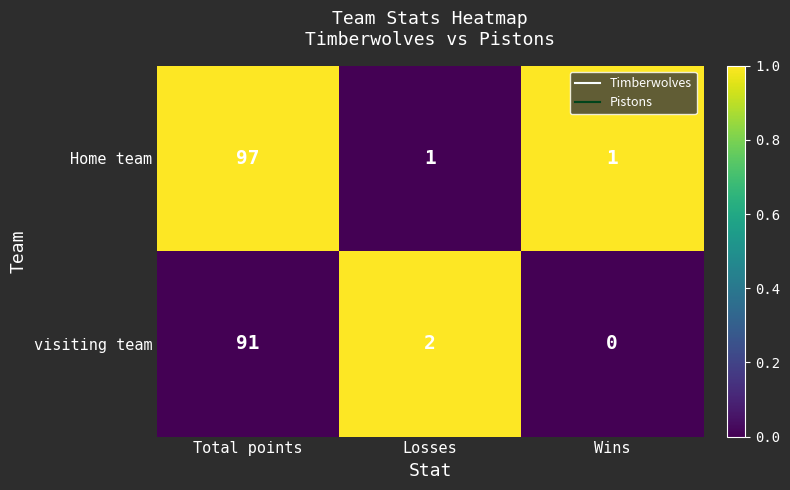

At which label does visiting team first exceed 2?

Total points